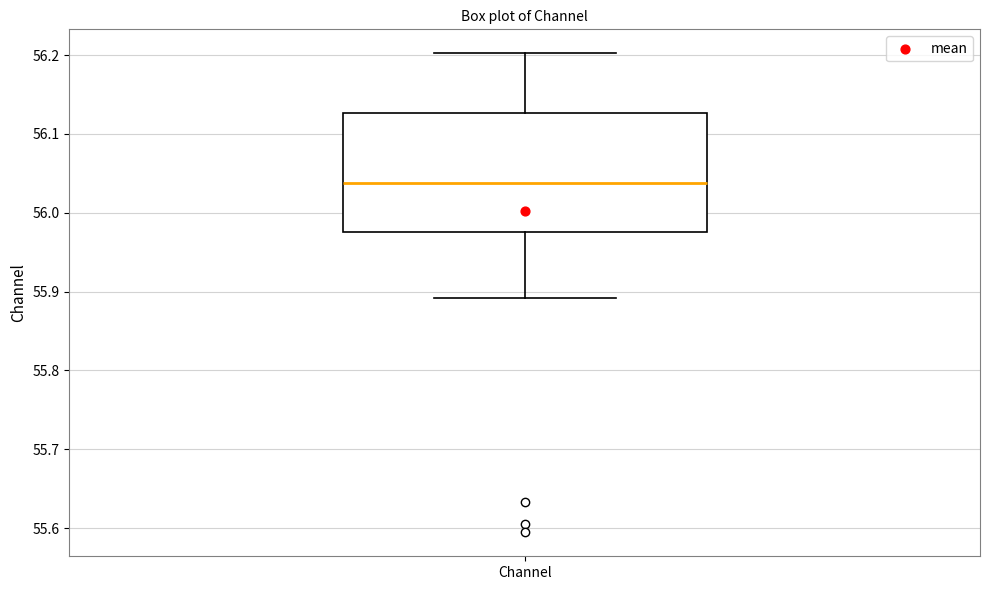

Read this box plot against the y-axis: the position of the median line, the range covered by the box, and the ends of both whiskers. The values are not printed on the chart, so give them approximately, as read against the axis.

median 56.04, box 55.98 to 56.13, whiskers 55.89 to 56.20